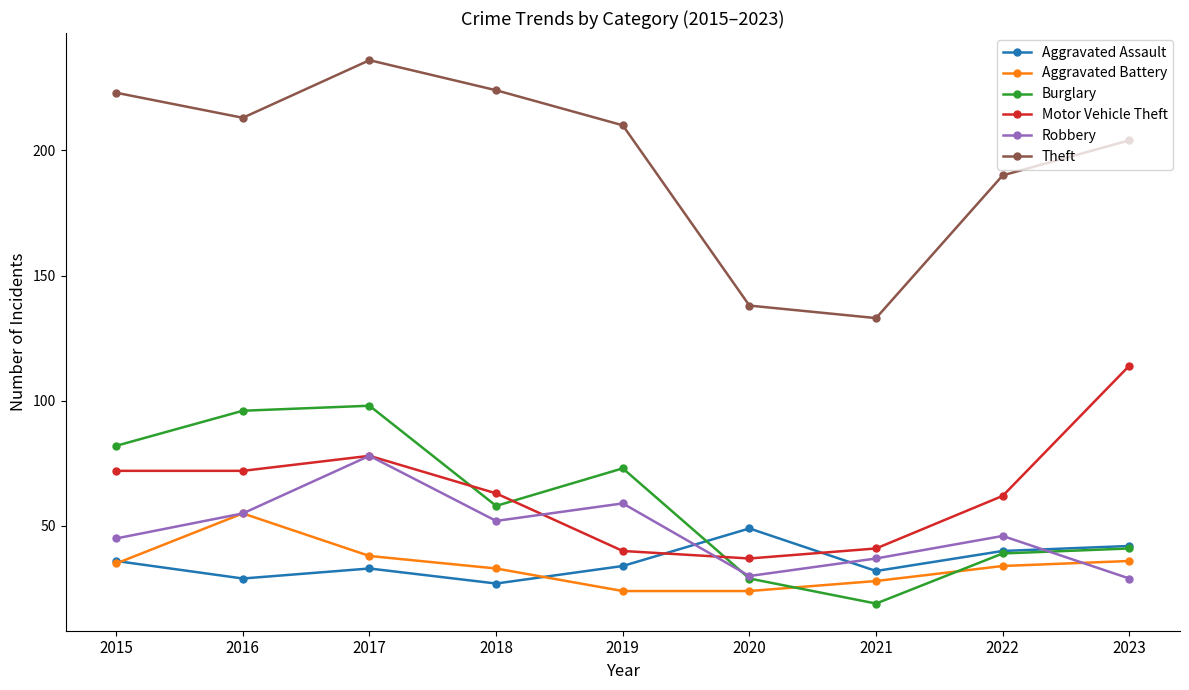

What is the approximate value of Motor Vehicle Theft at 2016, to the nearest 5?

70